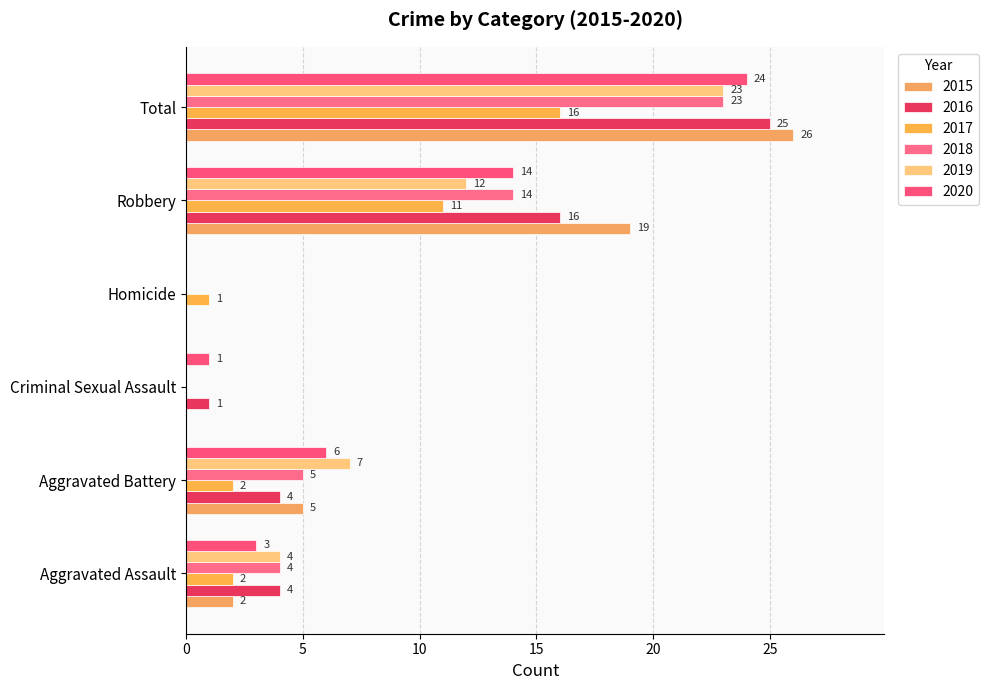

Count the number of data series in this chart.

6